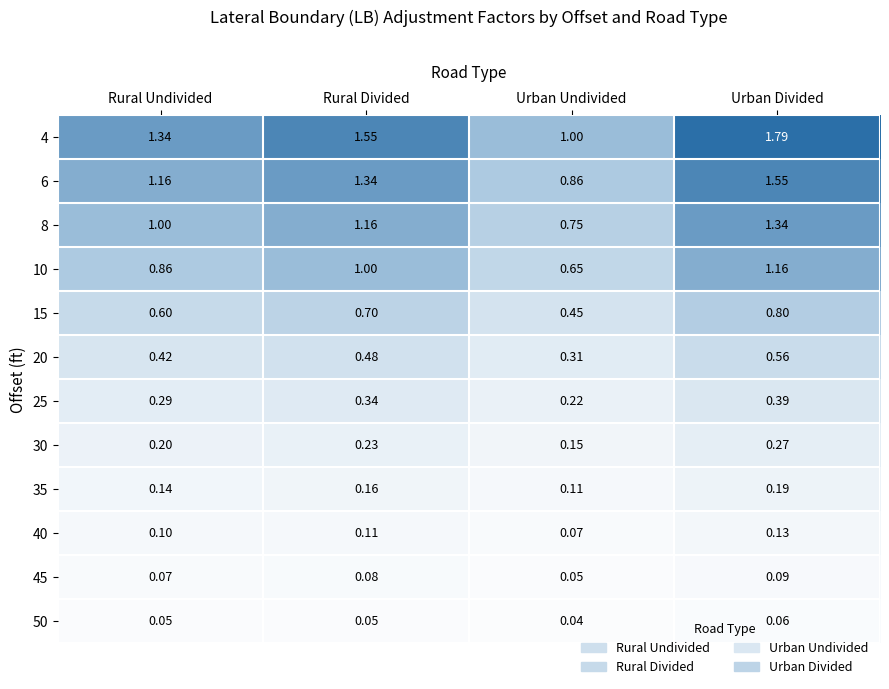

At which category does the chart reach its peak across all series?

Urban Divided